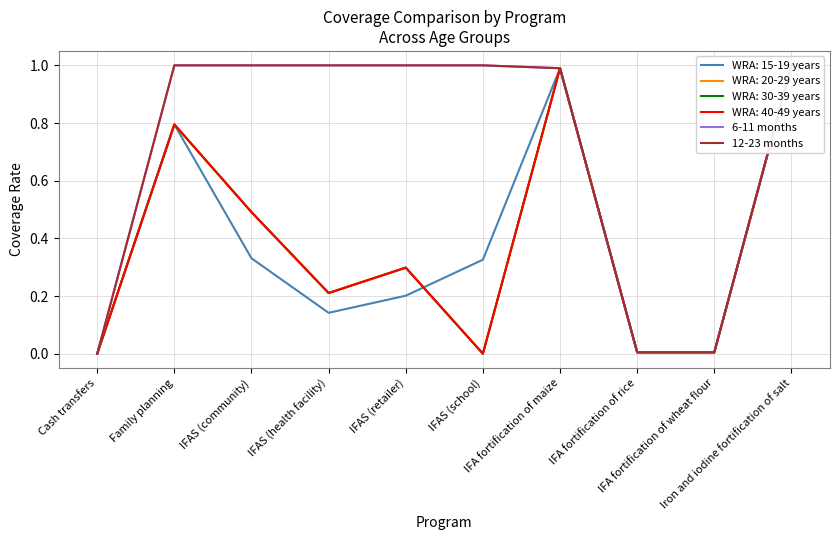

What position from the left is IFA fortification of maize?

7